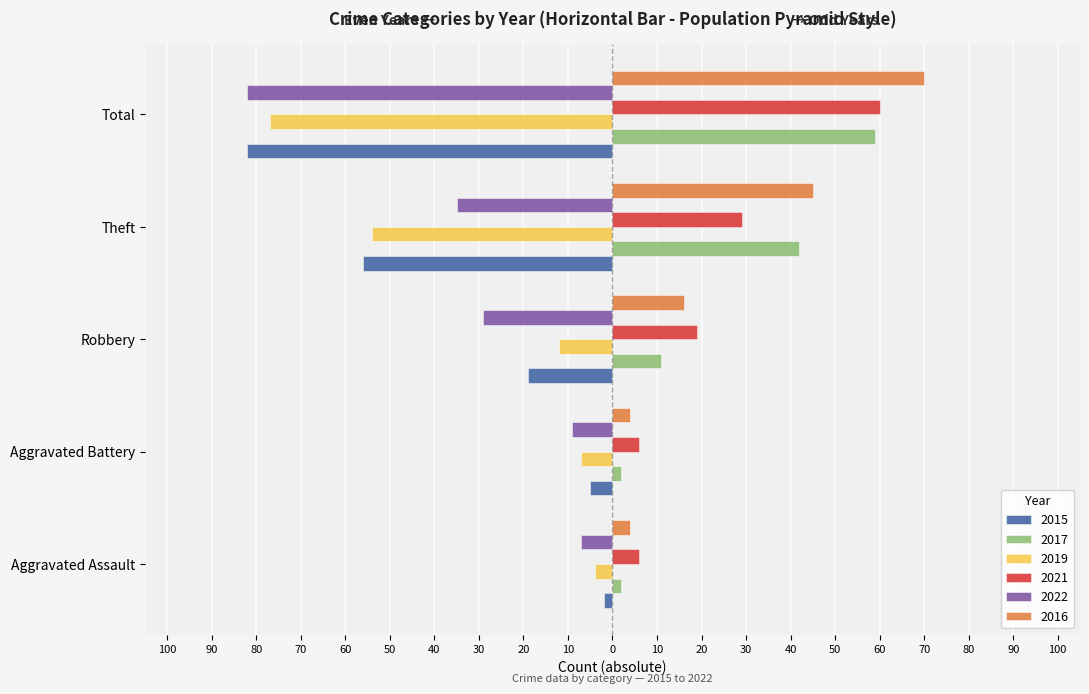

At which label is 2015 closest to -42?

Theft